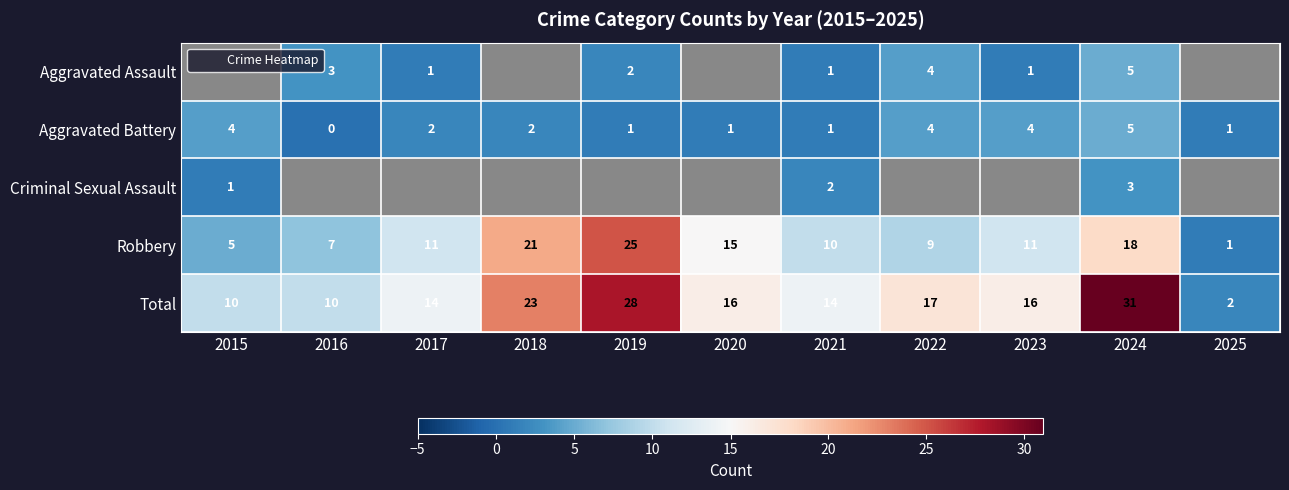

Rank the series at 2024 from highest to lowest value.

Total, Robbery, Aggravated Assault, Aggravated Battery, Criminal Sexual Assault